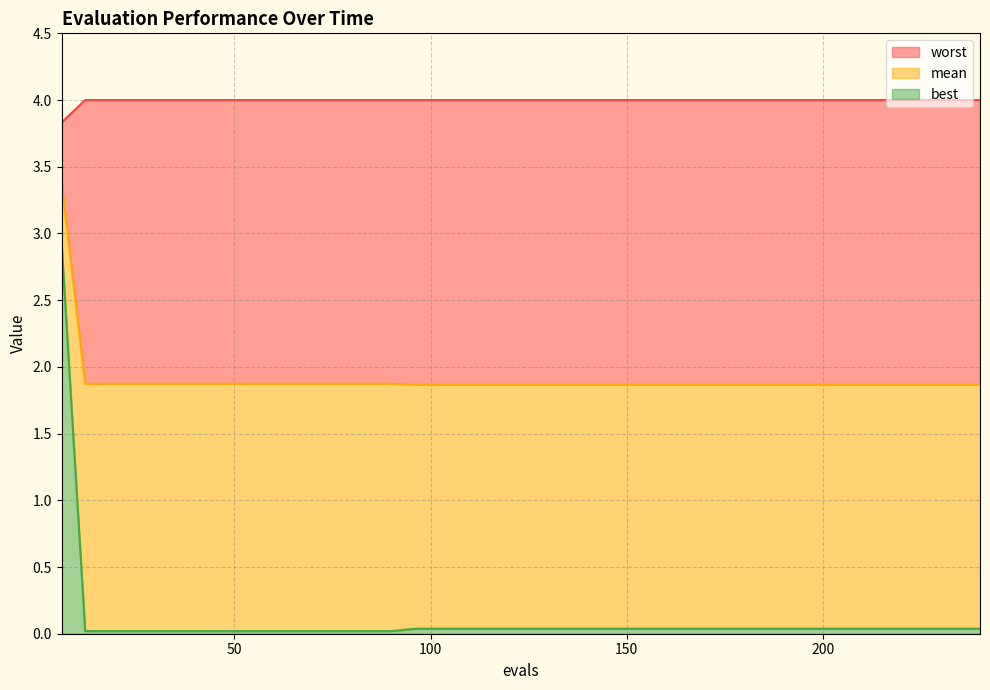

What value does the worst series have at 54?

4.0